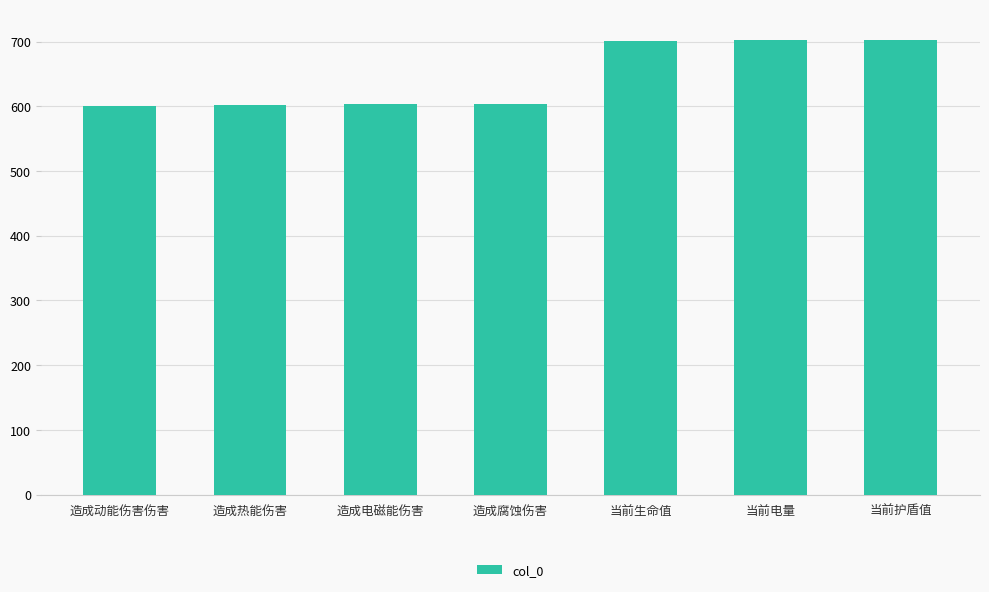

What is the difference between the maximum and minimum values?

102